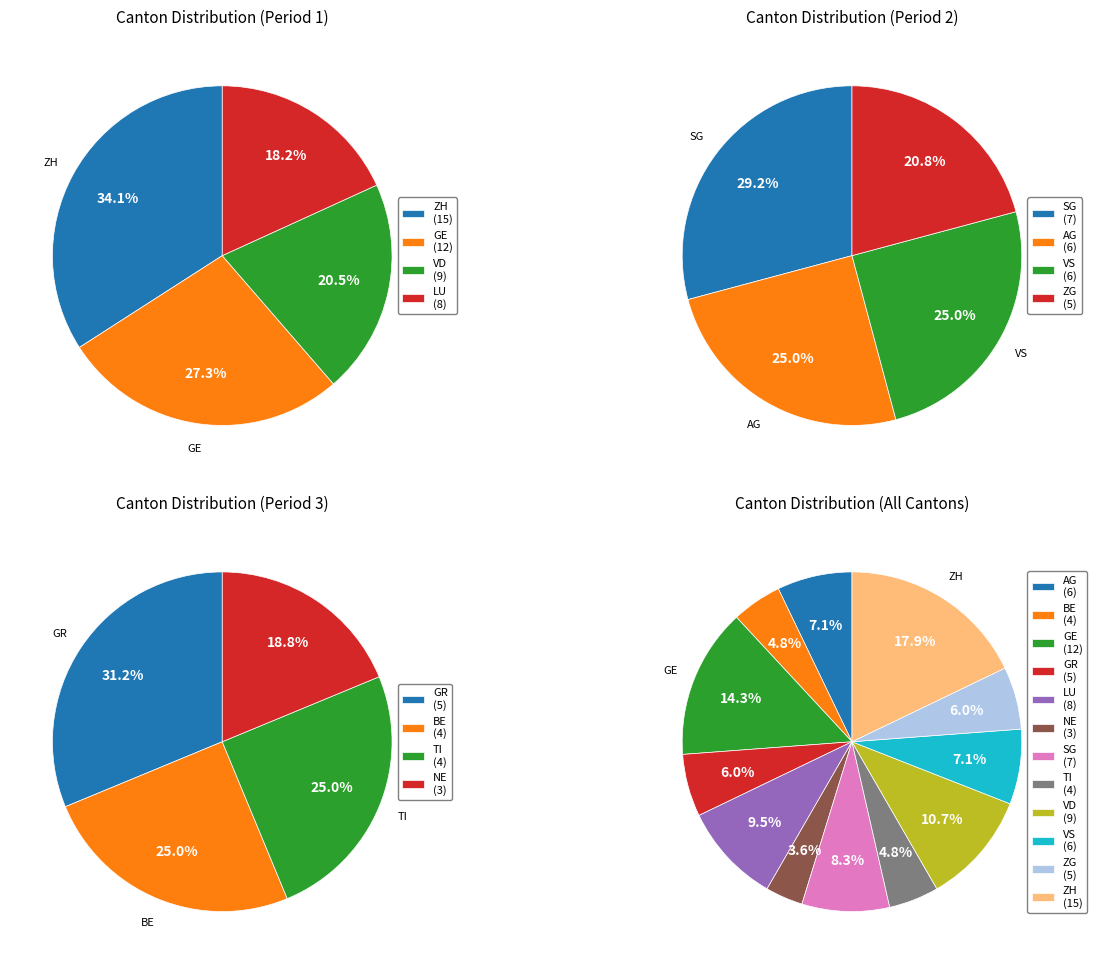

To the nearest percent, what is the difference between the largest and smallest slice percentages?

14%